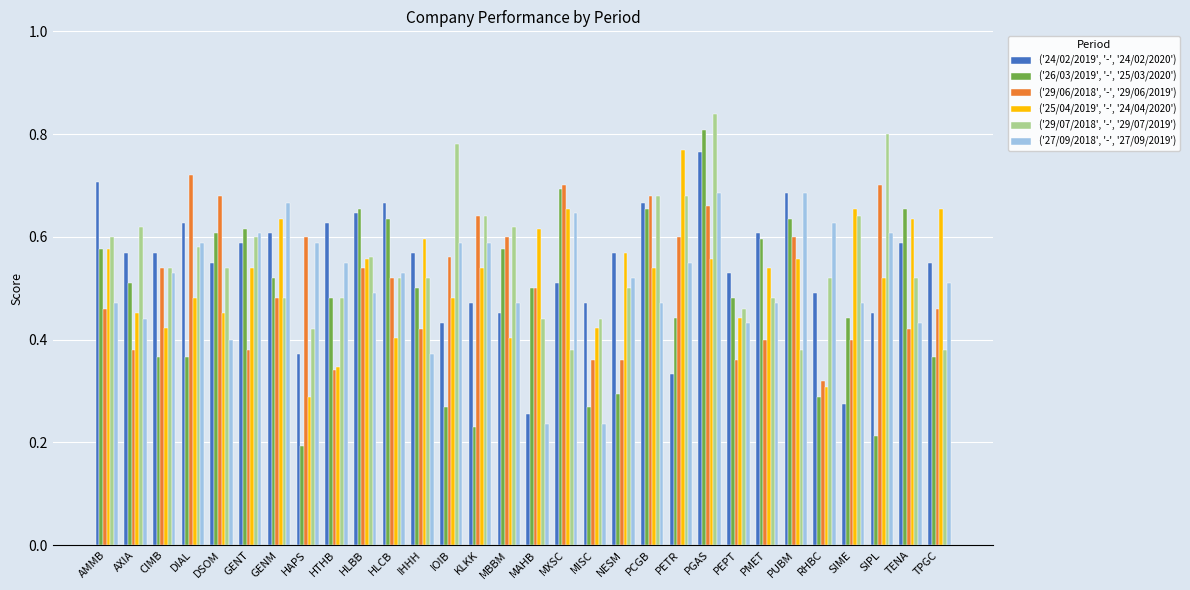

Are the bars horizontal?

No